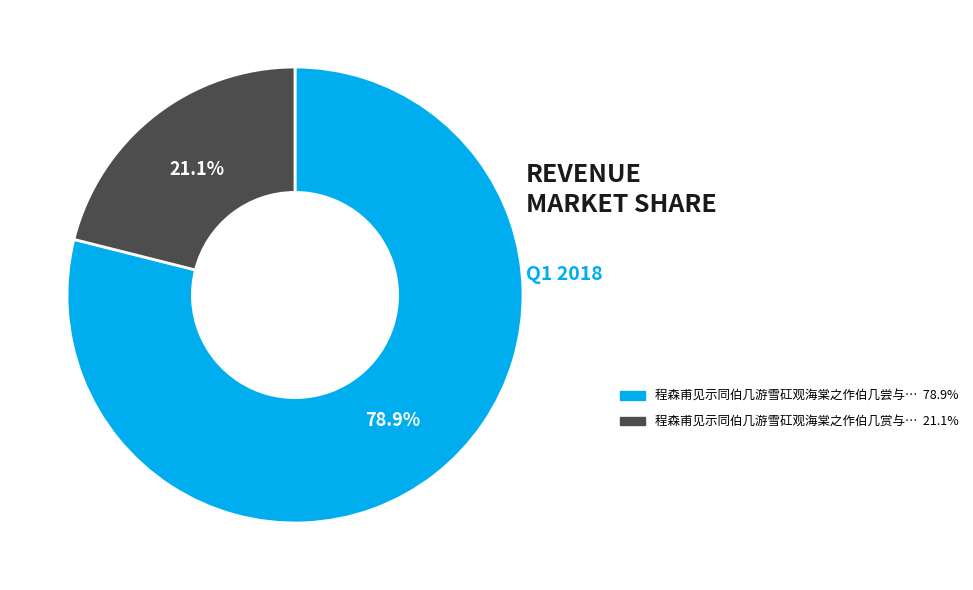

Is there a majority slice in this chart?

Yes